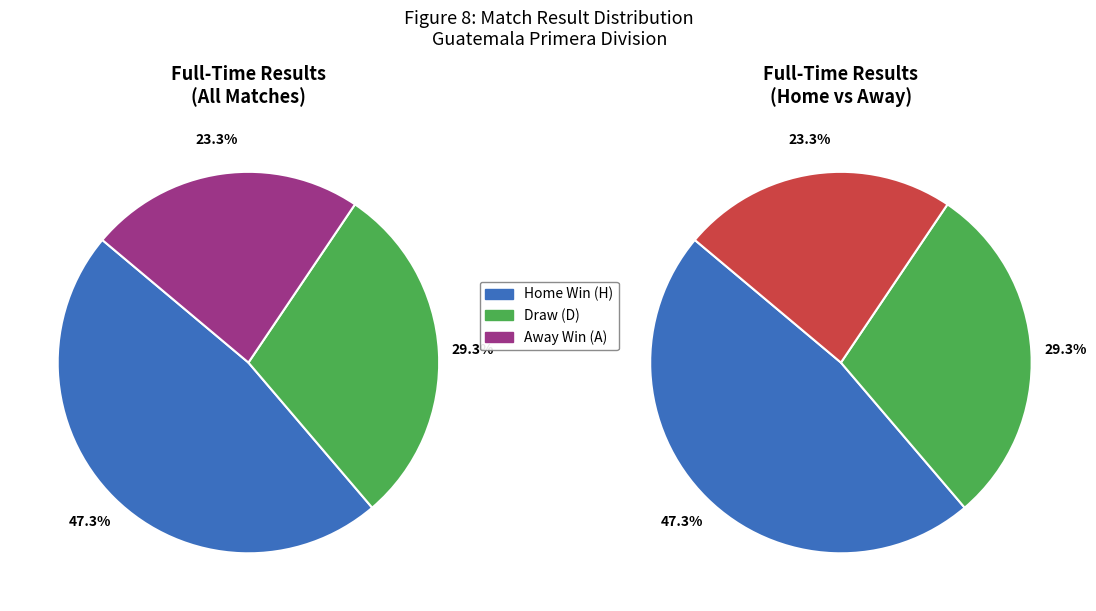

True or false: D accounts for 36% of the total.

False